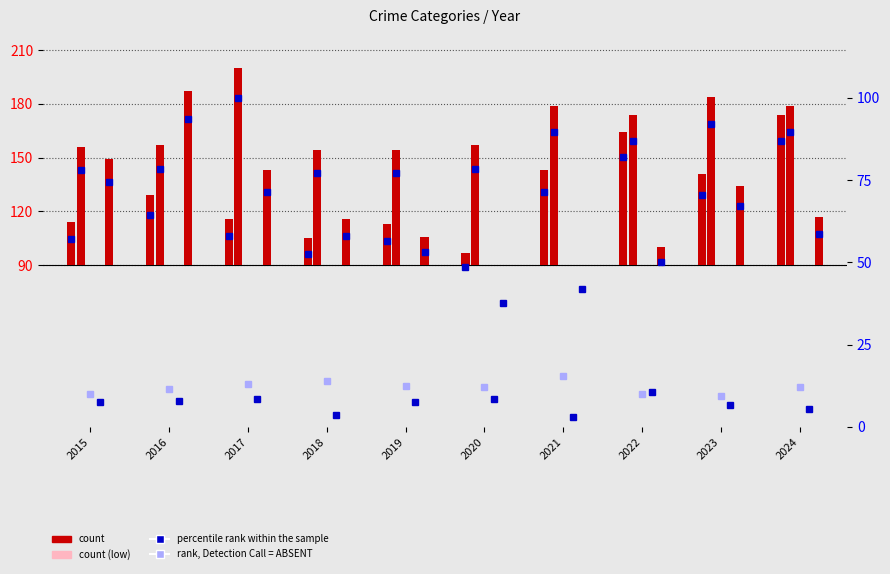

How many groups of bars are there?

10